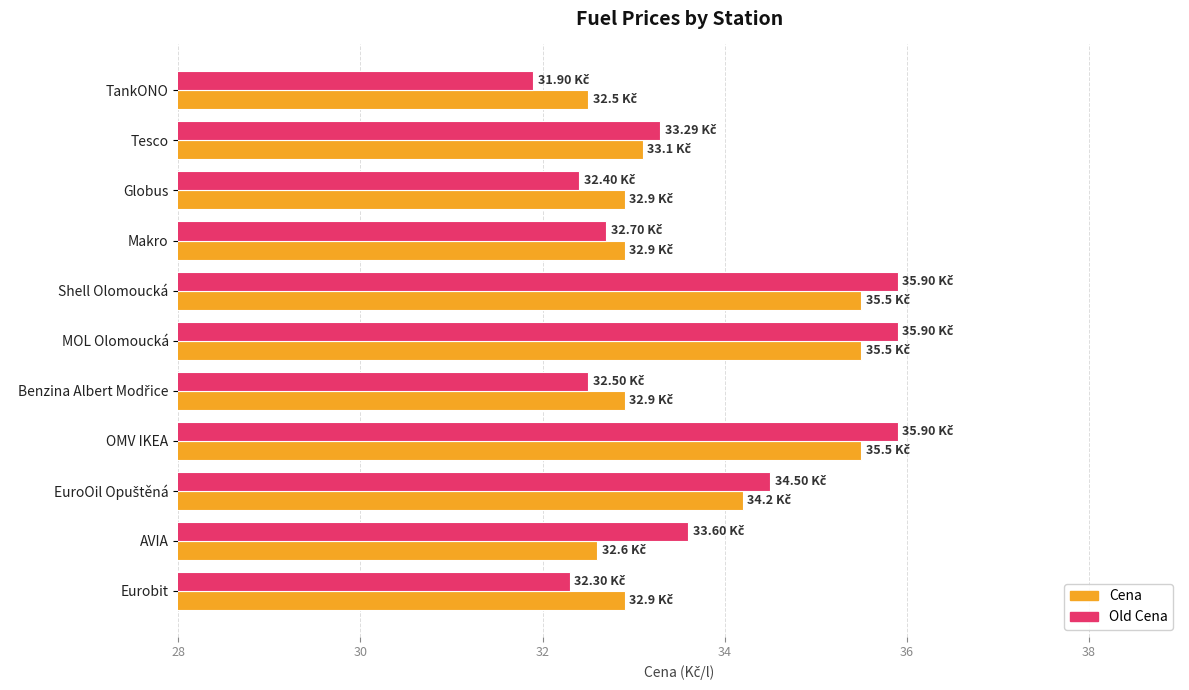

Which category has the lowest value across all series?

TankONO